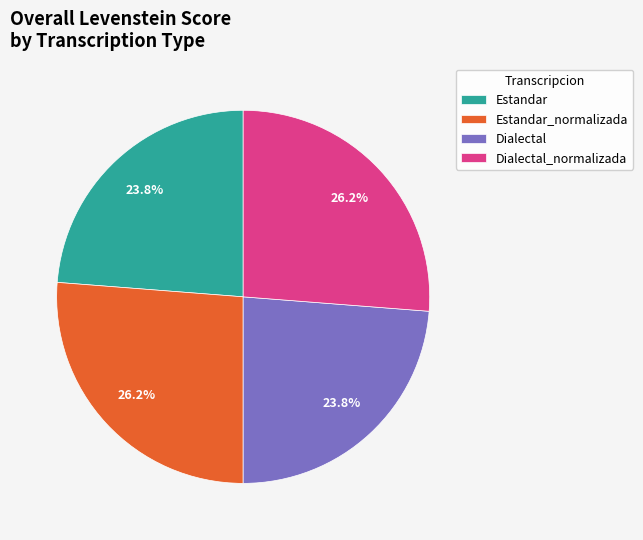

To the nearest percent, what percentage of the pie is Dialectal_normalizada?

26%